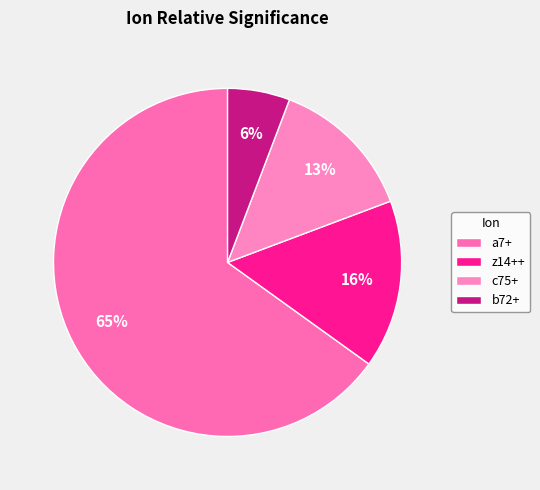

The b72+ slice represents 1% of the pie. True or false?

False